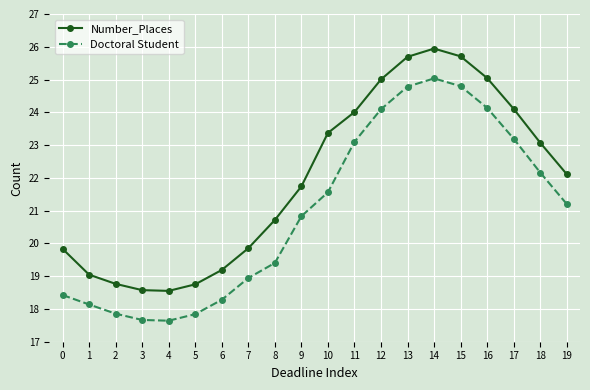

Rank the series by their average value, from lowest to highest.

Doctoral Student, Number_Places